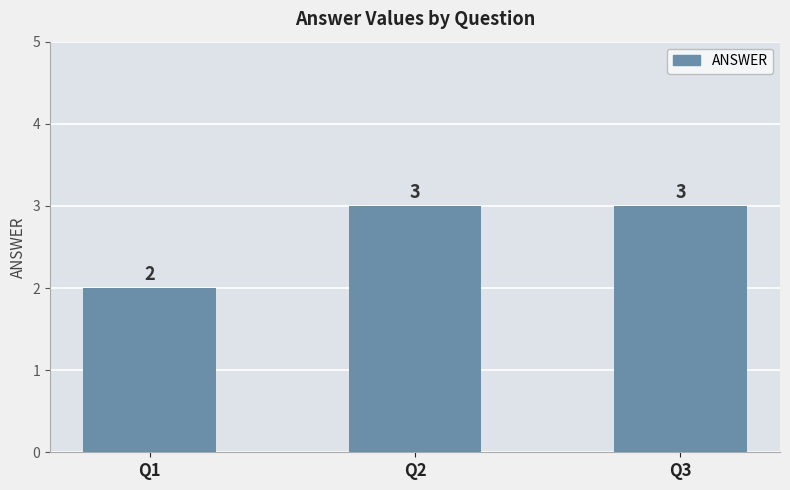

Approximately how many times larger is the value at Q3 compared to Q1?

1.5